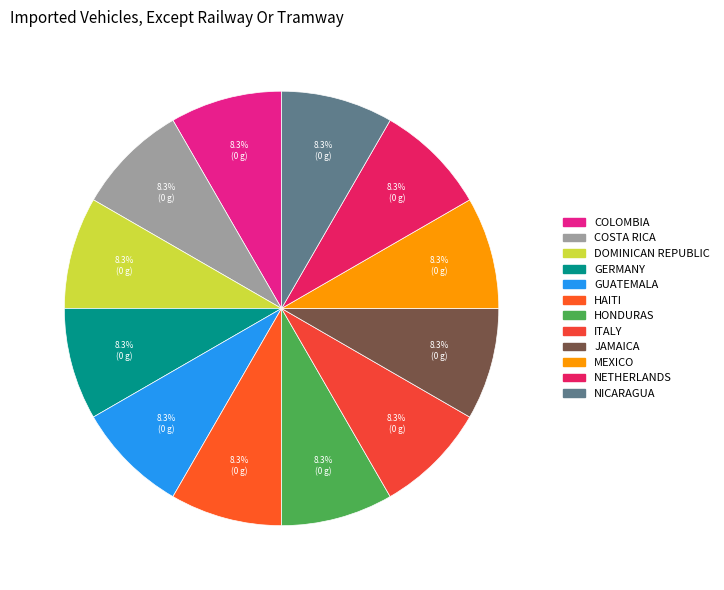

How many slices are in this pie chart?

12